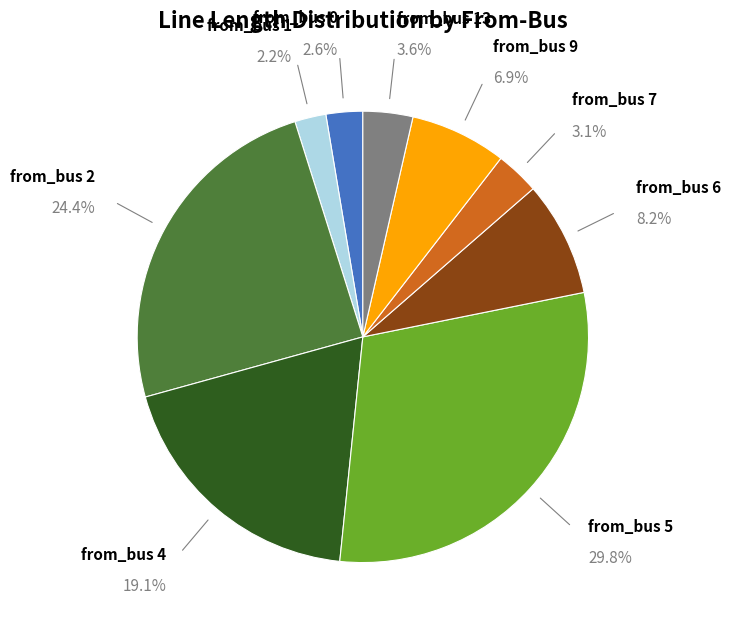

Combined, what portion of the pie is from_bus 9 and from_bus 13?

10.5%